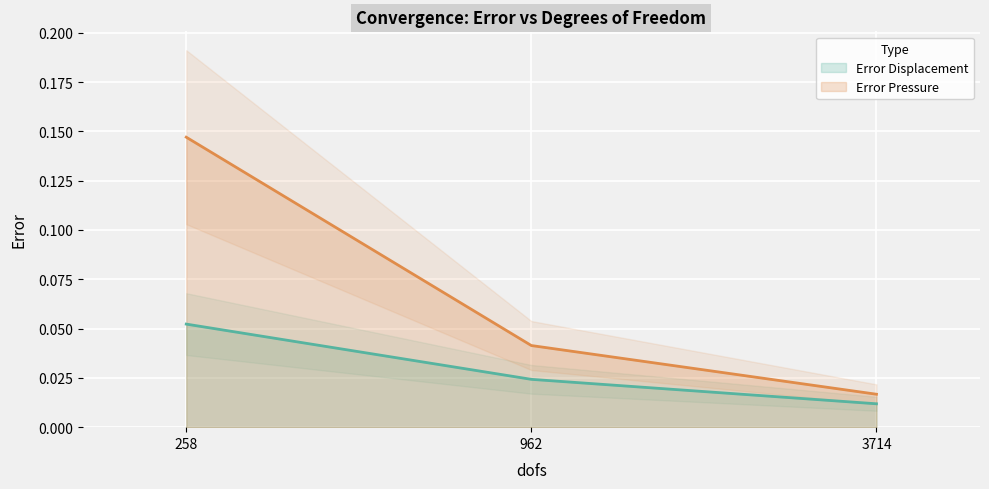

What is the total value across all series at 962?

0.1